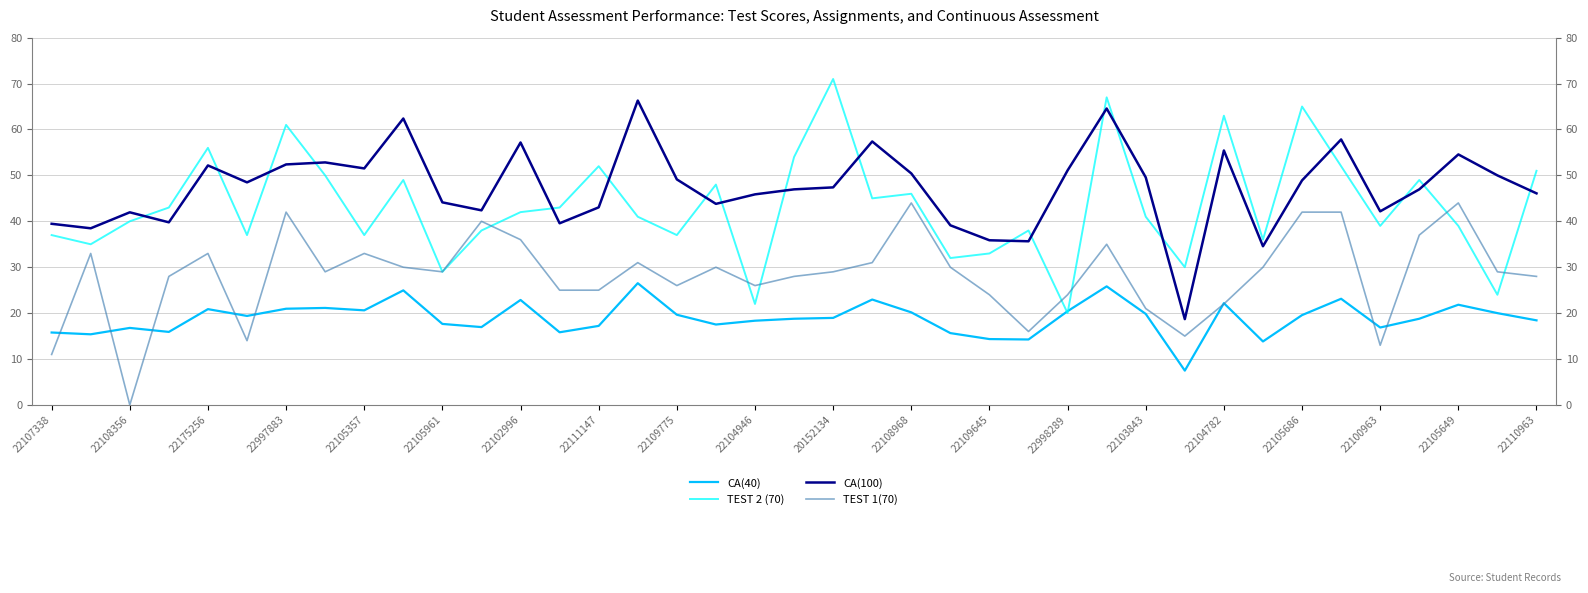

List the series in order of their peak value, lowest first.

CA(40), TEST 1(70), CA(100), TEST 2 (70)